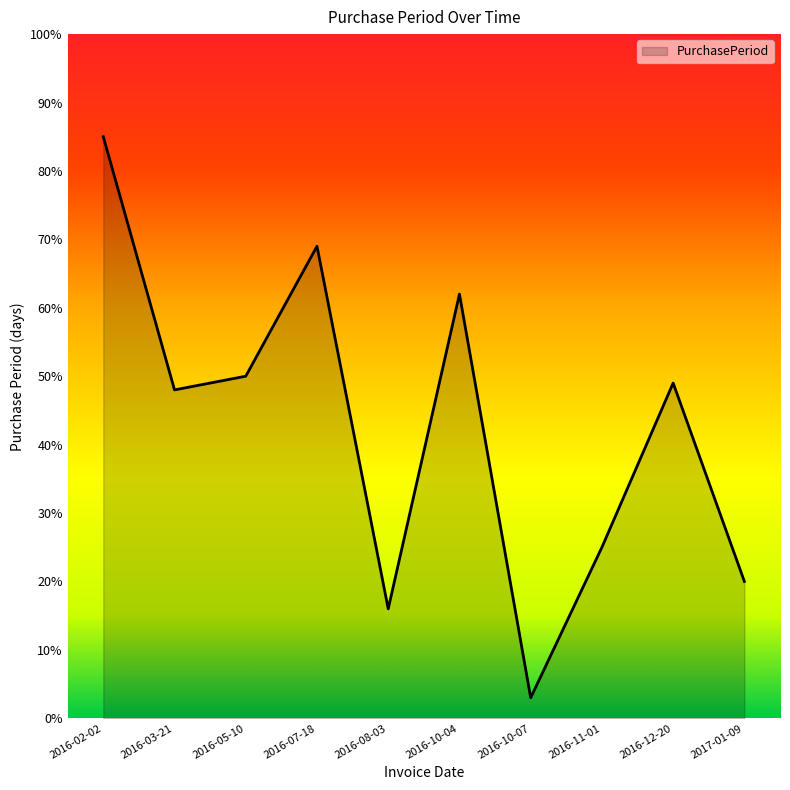

What is the minimum value shown in the chart?

3